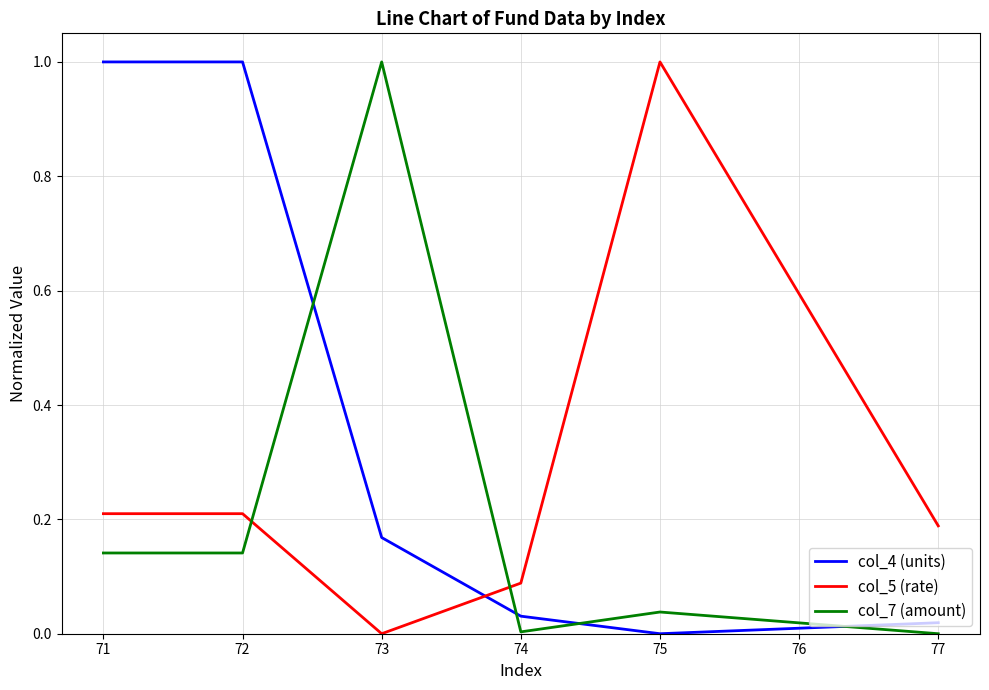

What is the average value of the col_5 (rate) series?

0.3